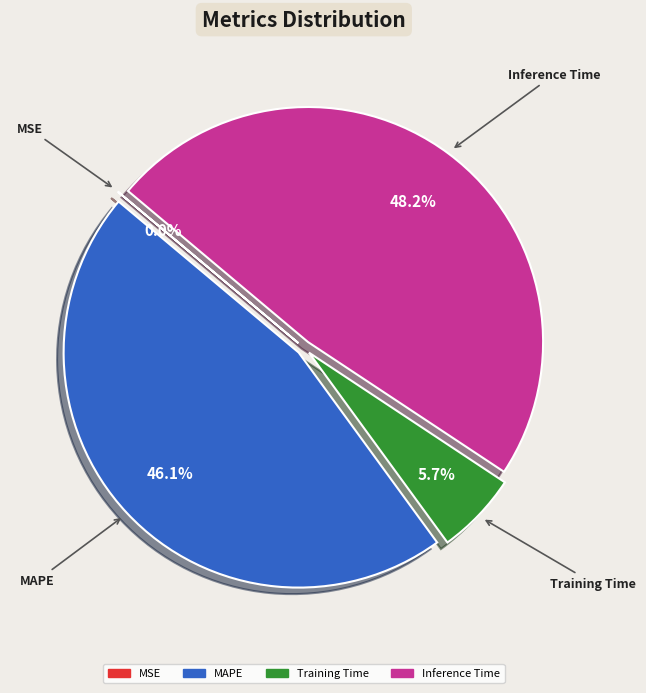

Is there a majority slice in this chart?

No